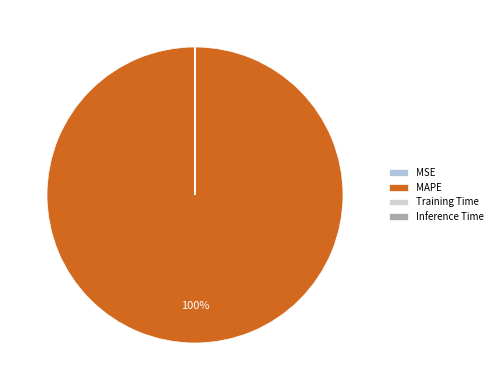

To the nearest percent, what is the average slice percentage?

25%